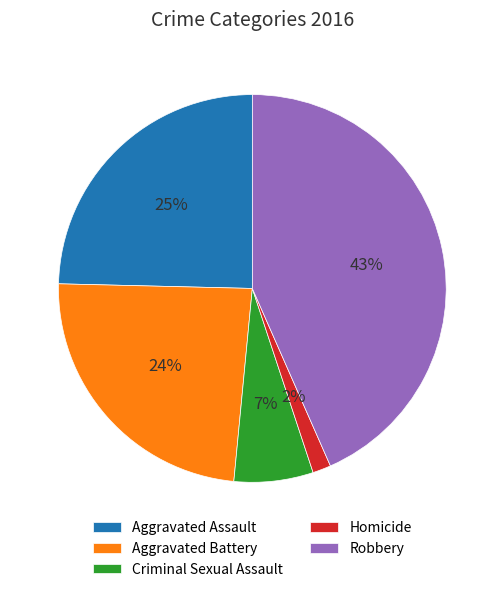

Which category has the biggest portion of the pie?

Robbery